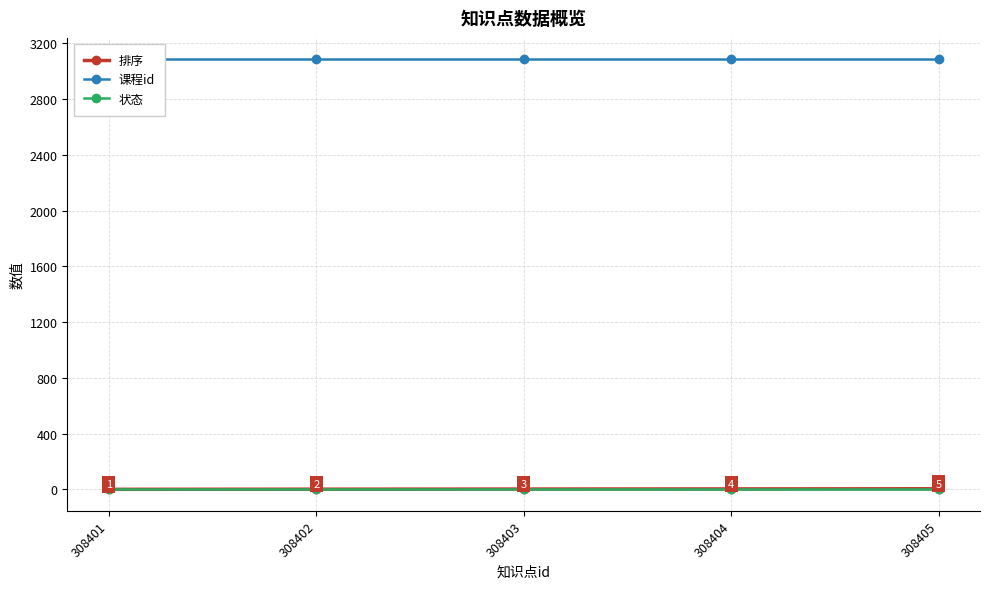

Where is 排序 nearest to the value 2?

308403